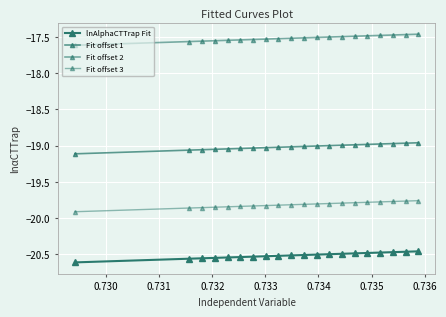

True or false: Fit offset 3 and Fit offset 1 cross at least once.

False